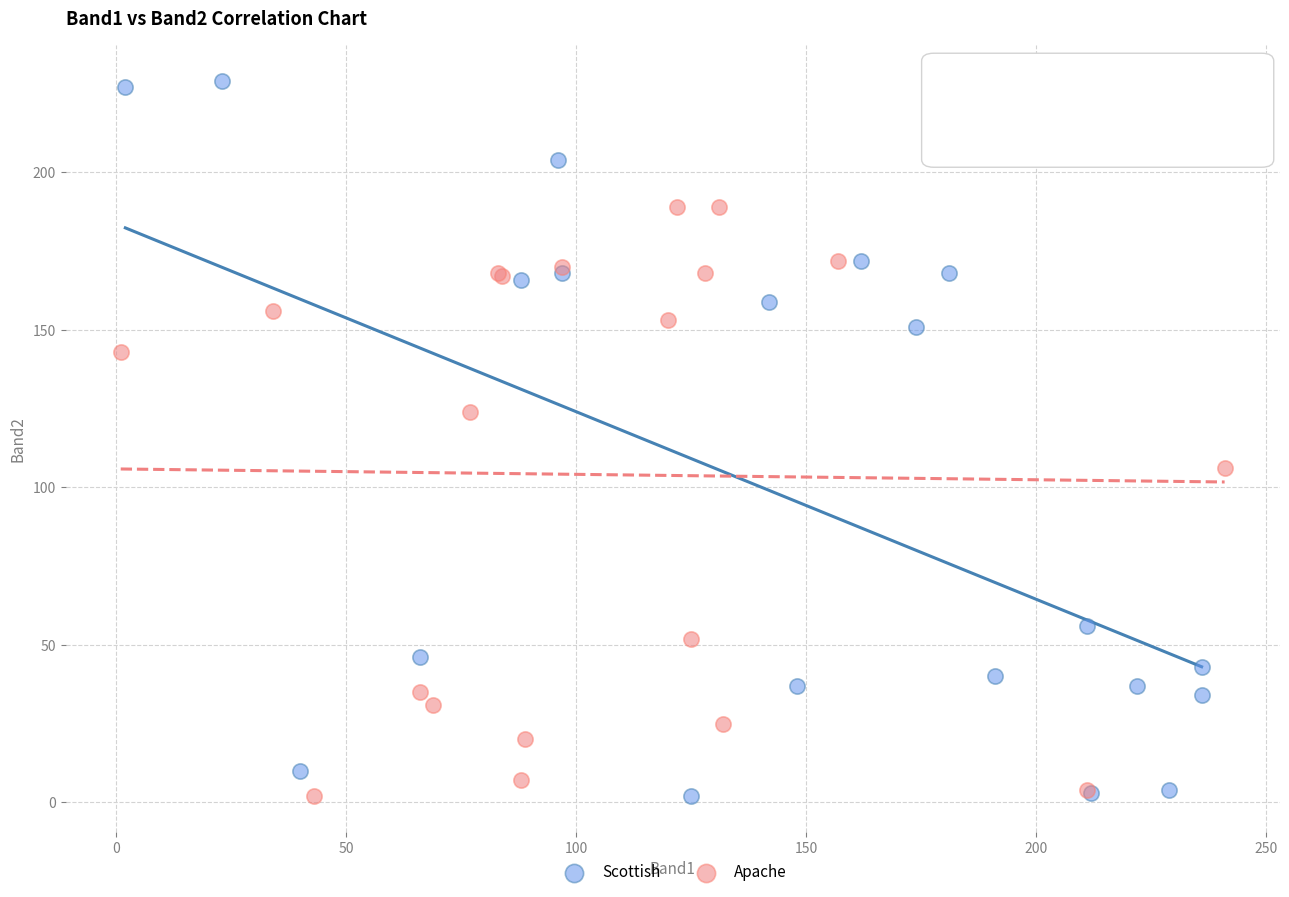

Which series contains the highest Y value?

Scottish